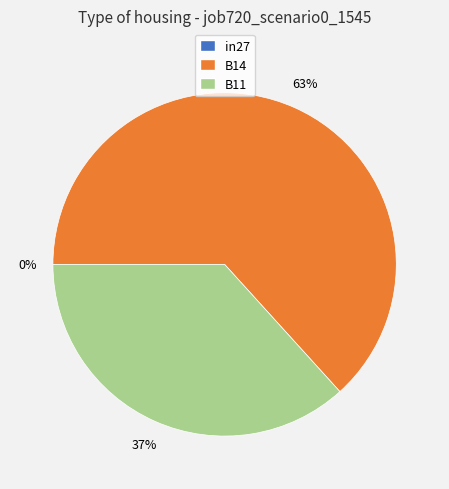

Which category has the biggest portion of the pie?

B14